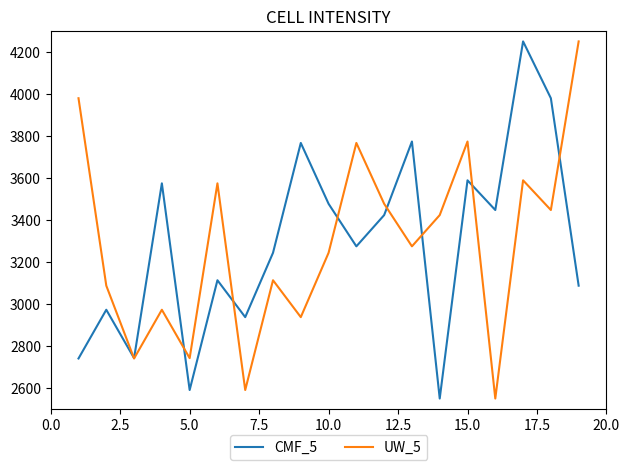

What is the lowest value of the CMF_5 series?

2550.0